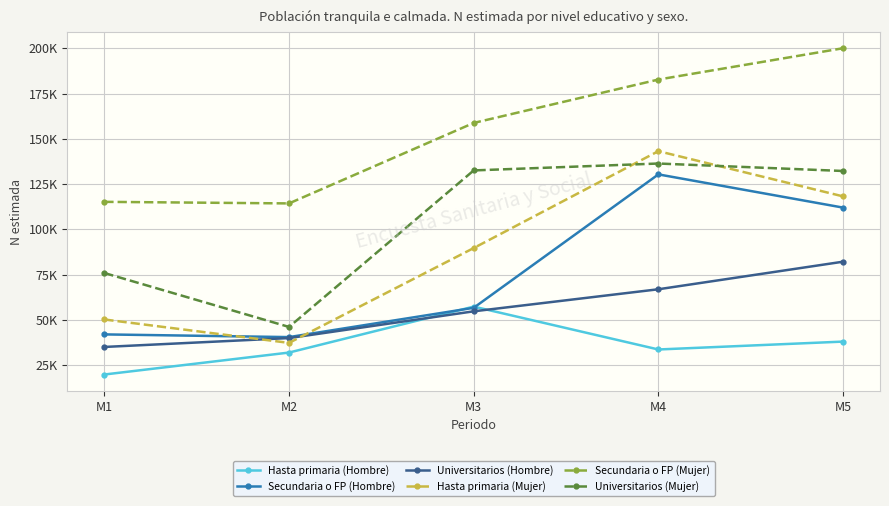

What is the spread (max minus min) of values at M4?

149133